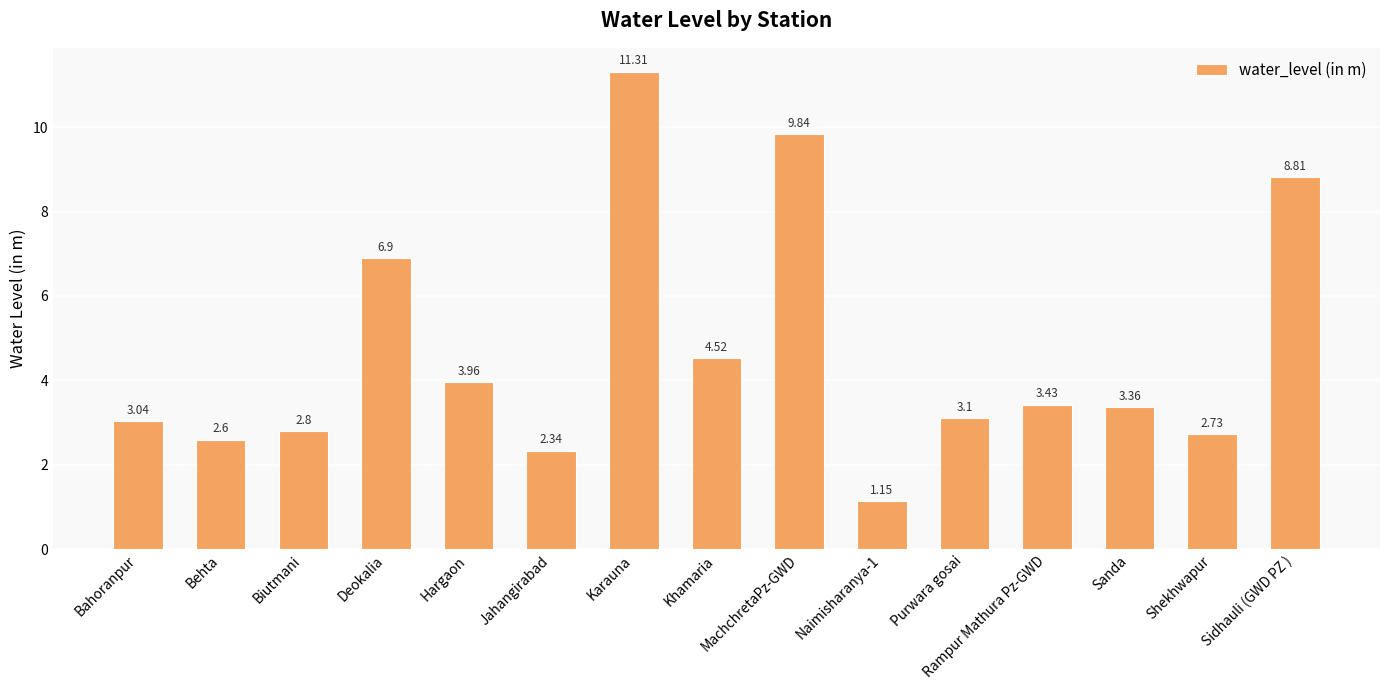

At which category does the chart reach its minimum across all series?

Naimisharanya-1